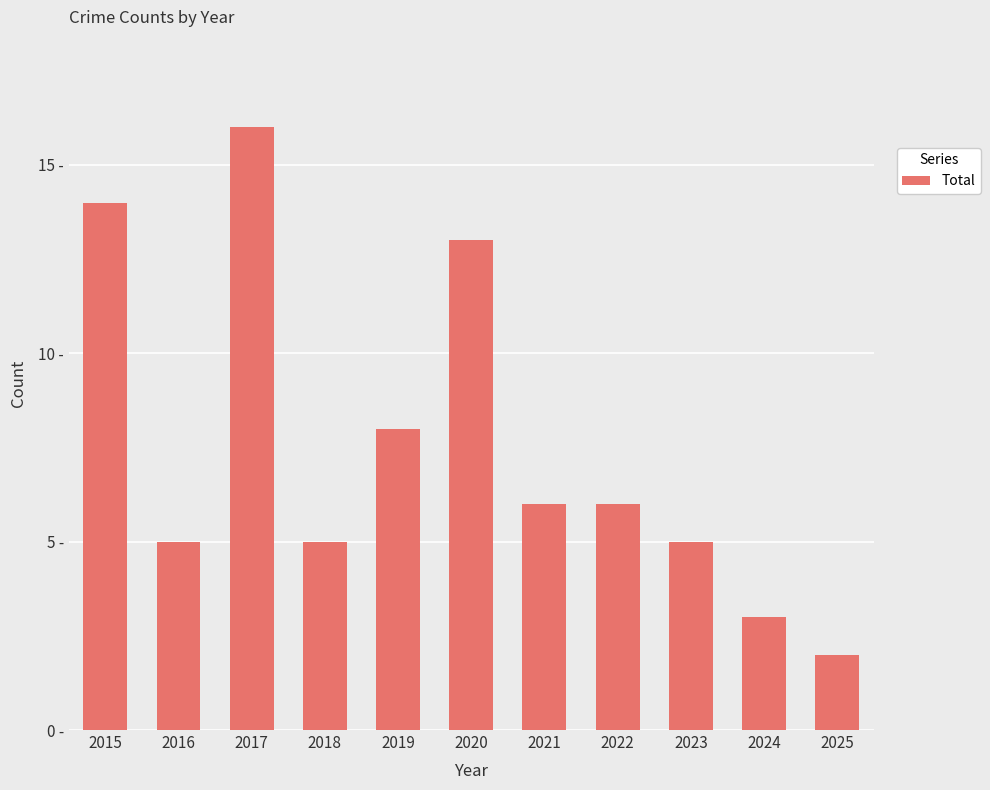

What is the maximum value shown in the chart?

16